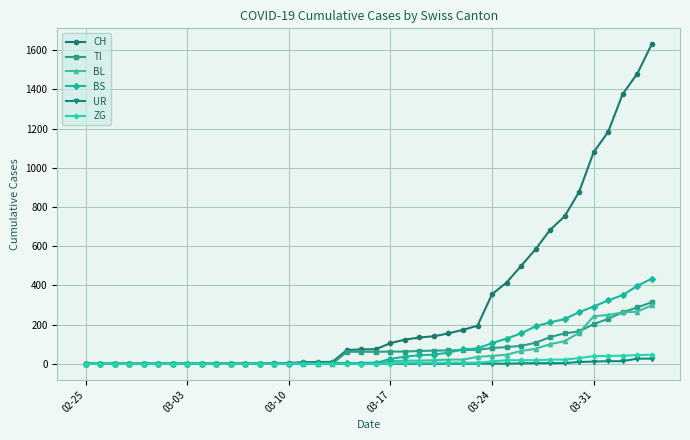

Which series has the largest range (max minus min)?

CH